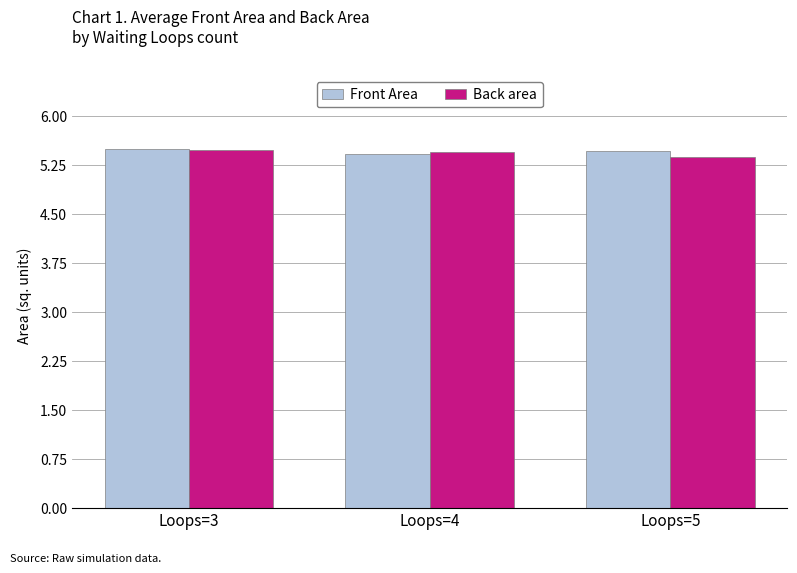

Reading left to right, transcribe all the data shown in this chart.

Front Area: 5.5	5.4	5.5
Back area: 5.5	5.5	5.4